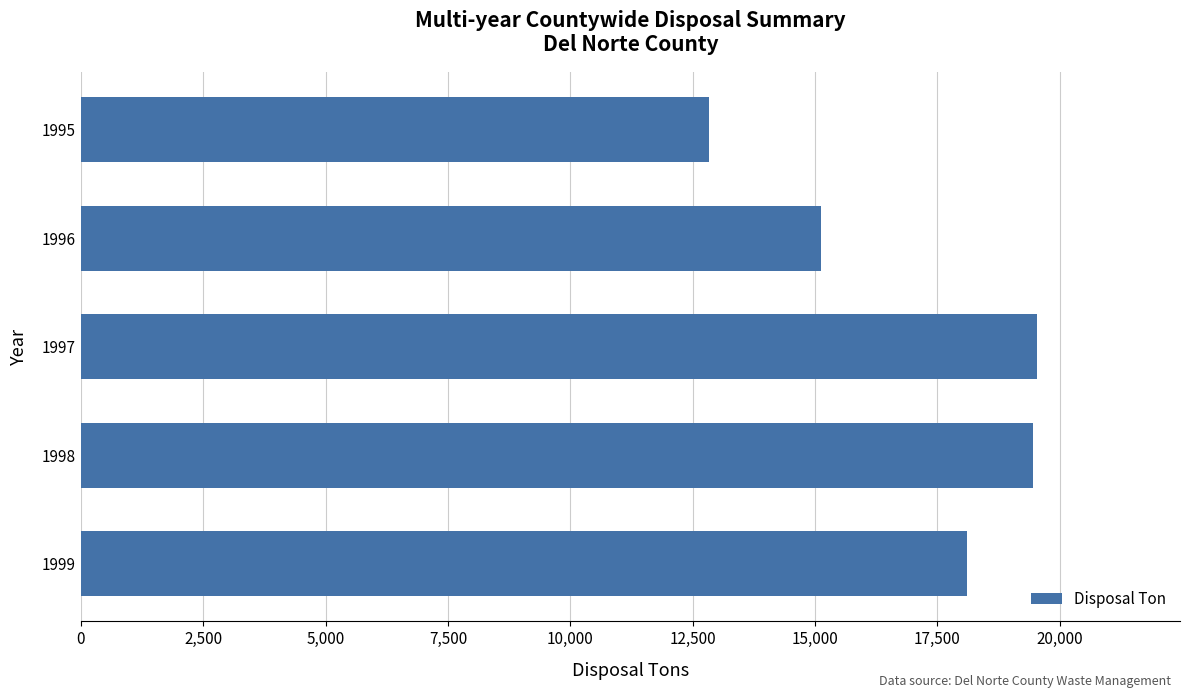

What is the value of the 2nd bar from the top?

15129.0